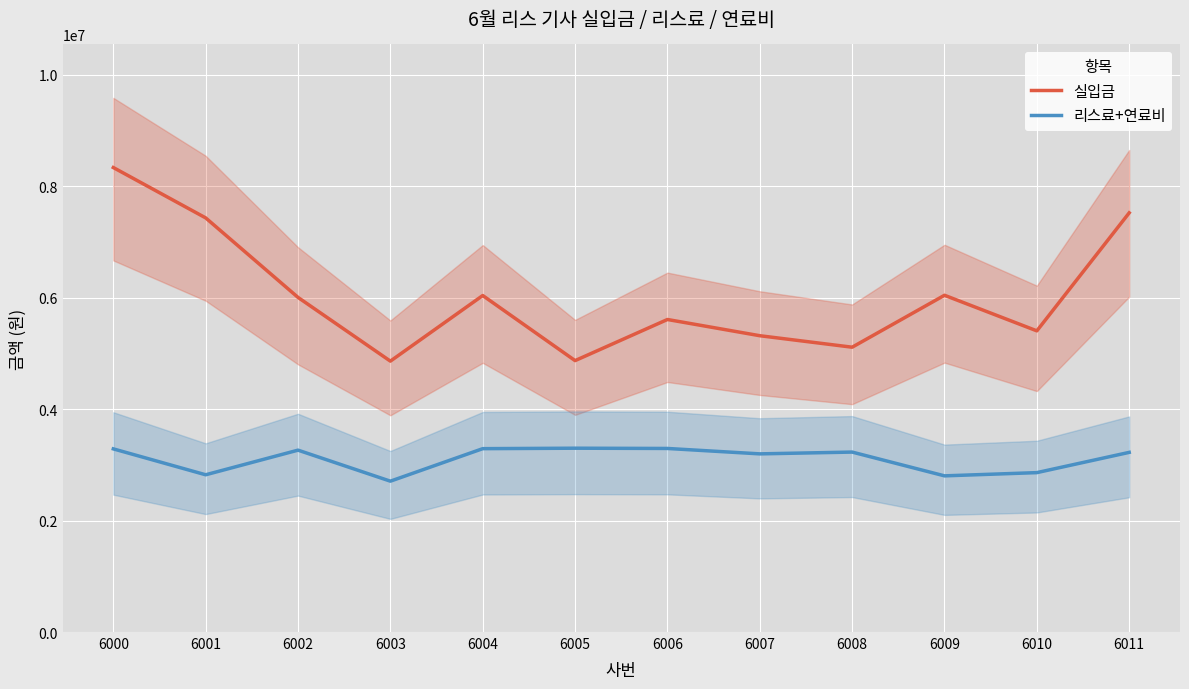

In 실입금, how many points are lower than both neighbors (excluding endpoints)?

4